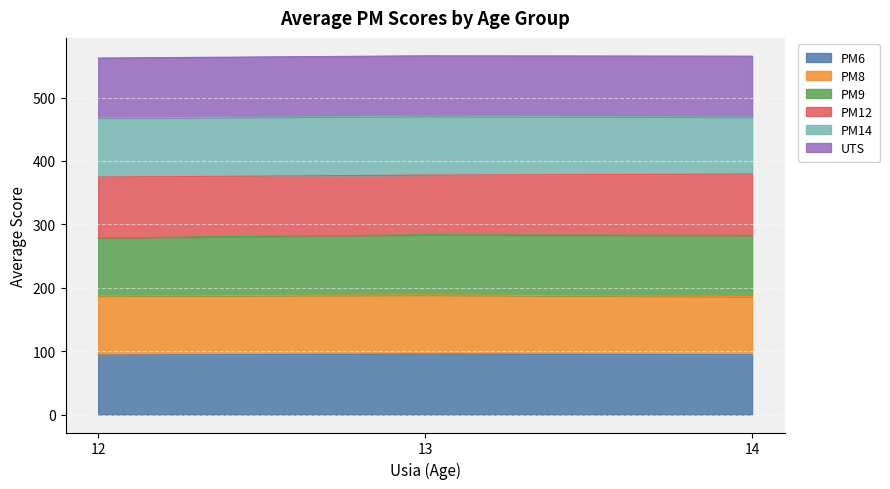

What is the value of the PM6 point at the 1st from the left?

93.8